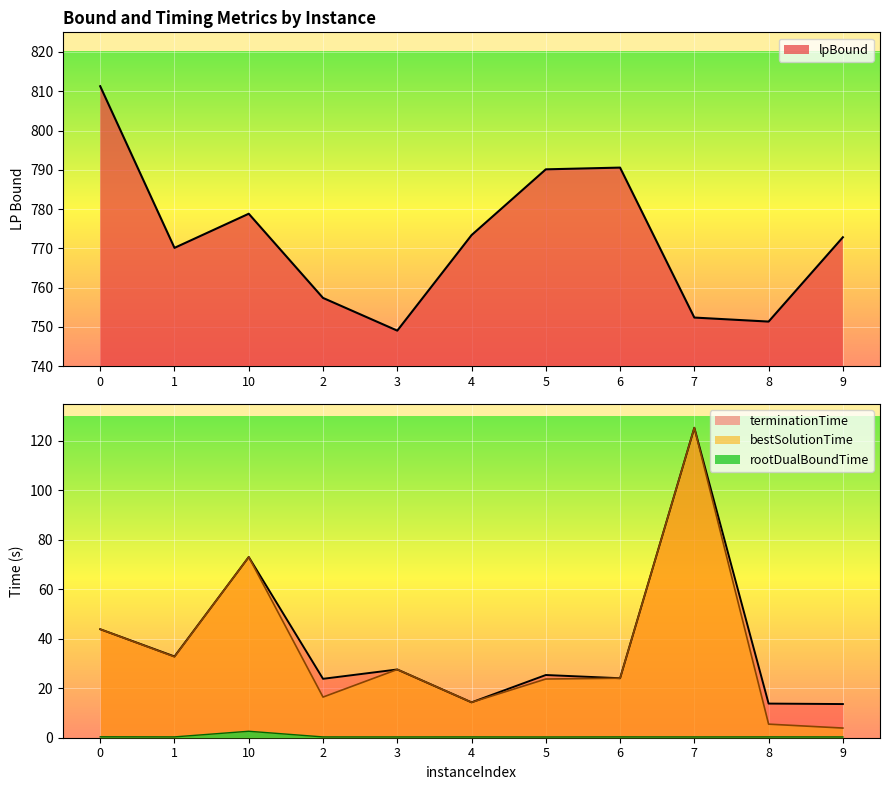

What is the greatest value displayed?

811.3